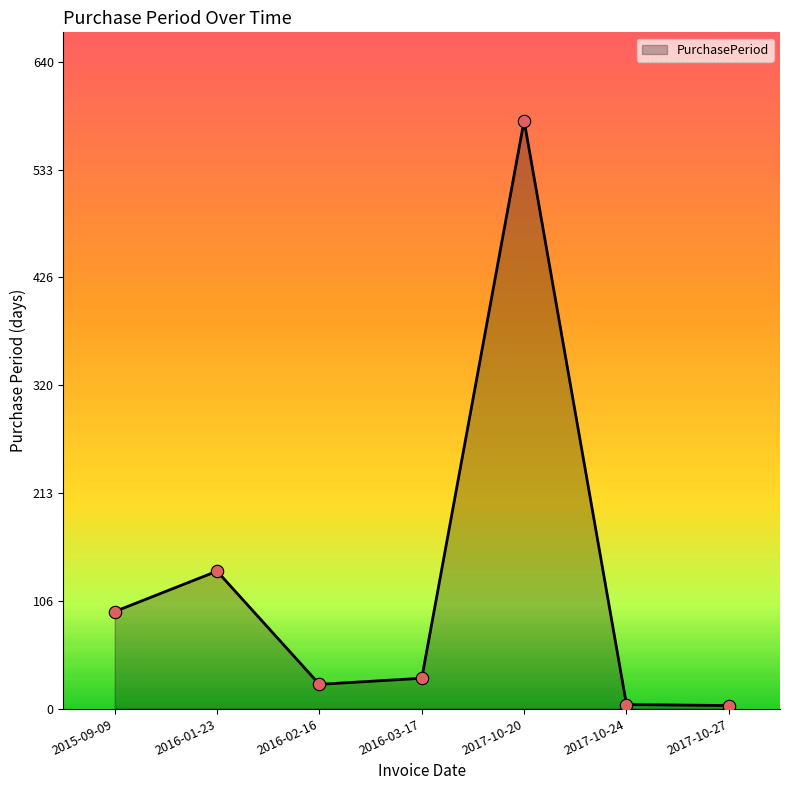

Between 2016-01-23 and 2017-10-27, which is larger?

2016-01-23